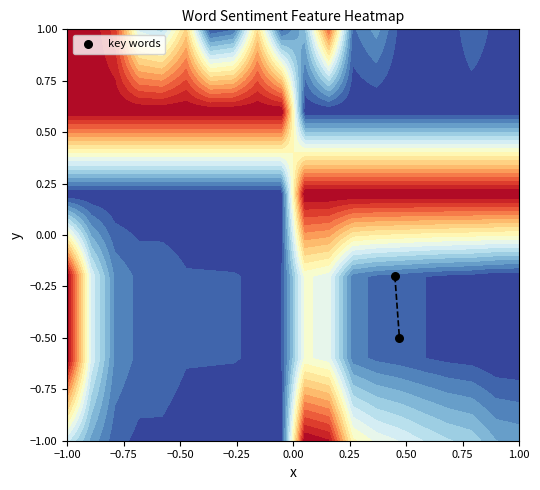

What is the sum of all values?

-0.7